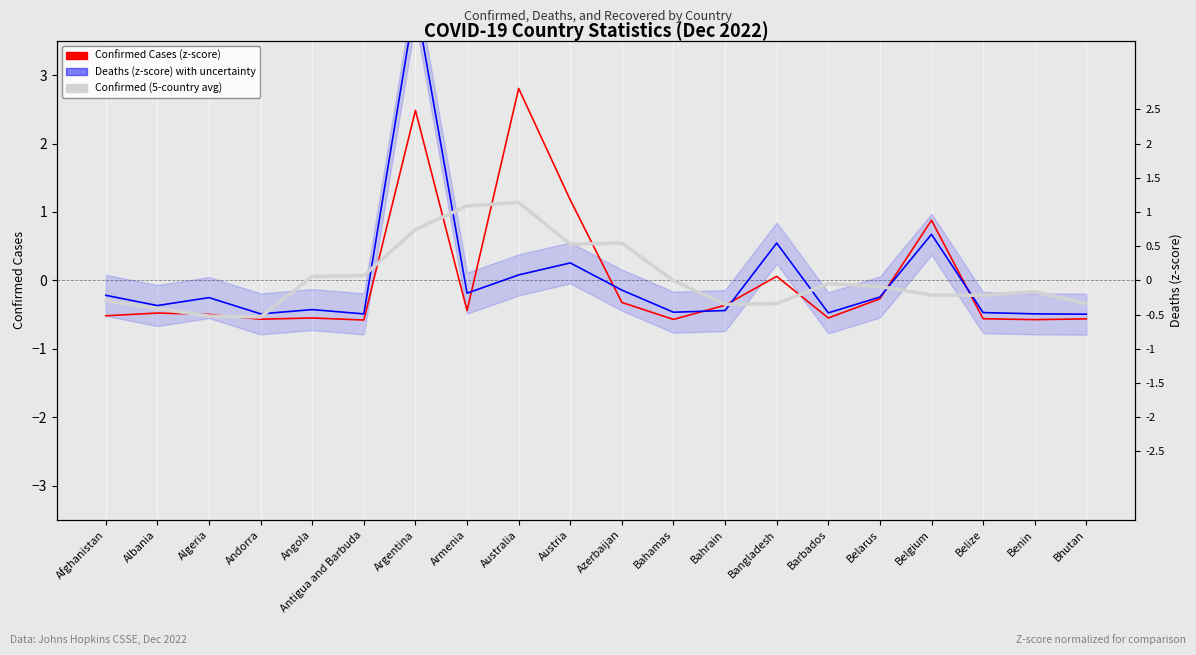

Rank the categories by Deaths (z-score) value from highest to lowest.

Argentina, Belgium, Bangladesh, Austria, Australia, Azerbaijan, Armenia, Afghanistan, Belarus, Algeria, Albania, Angola, Bahrain, Bahamas, Belize, Barbados, Benin, Andorra, Antigua and Barbuda, Bhutan